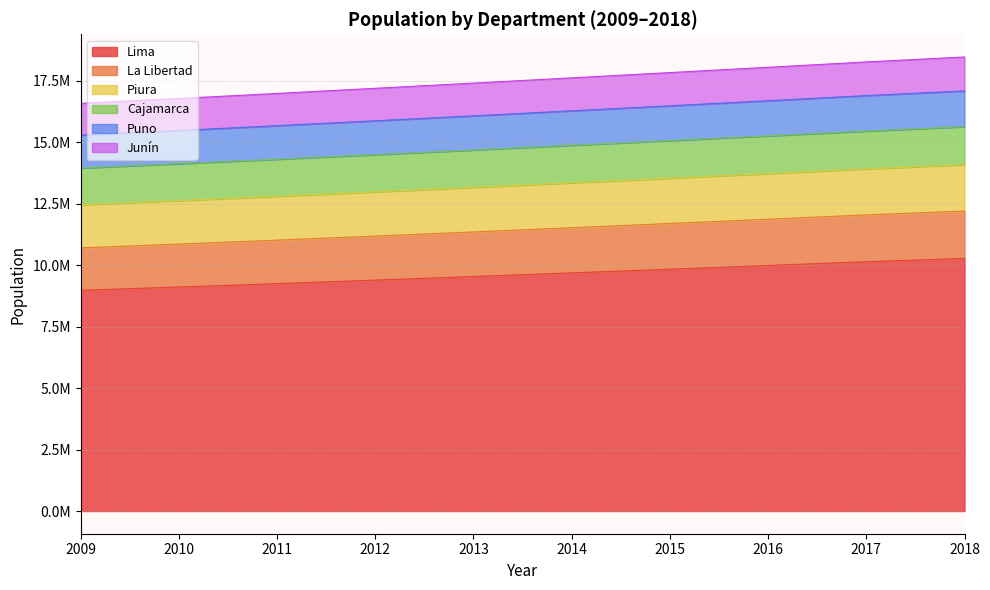

What are all the series names shown in the legend?

Lima, La Libertad, Piura, Cajamarca, Puno, Junín